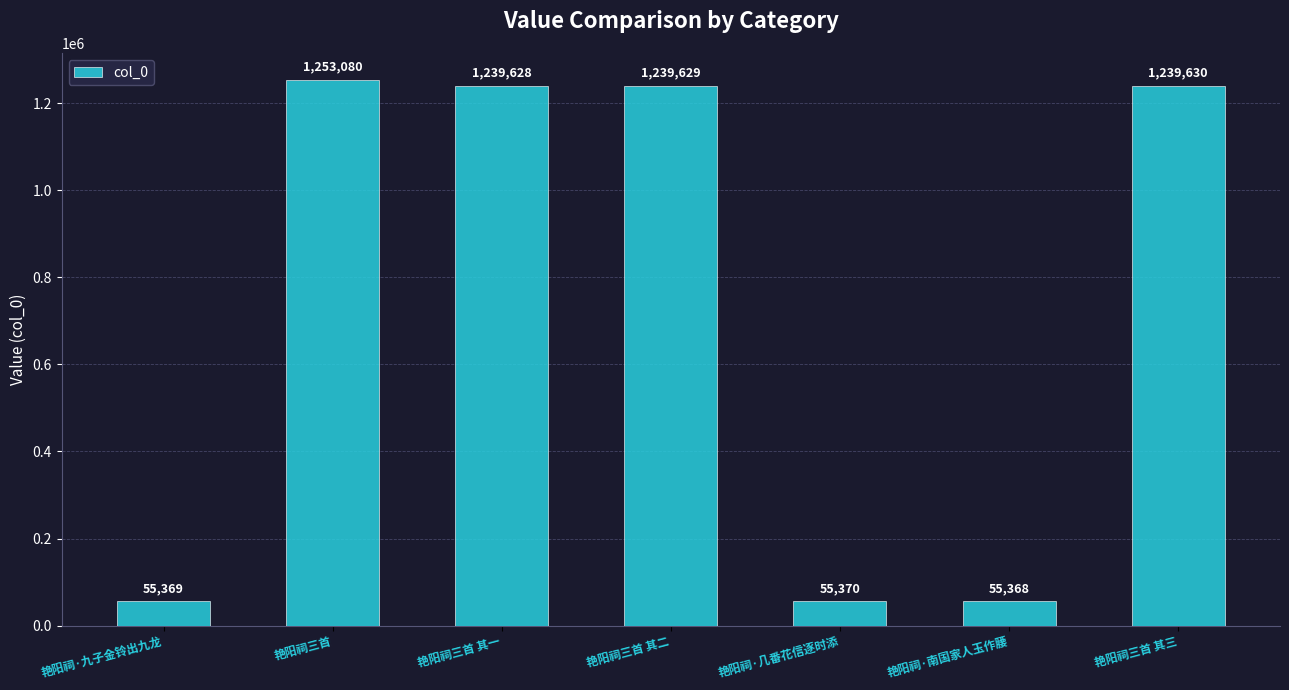

How many categories are shown in the chart?

7